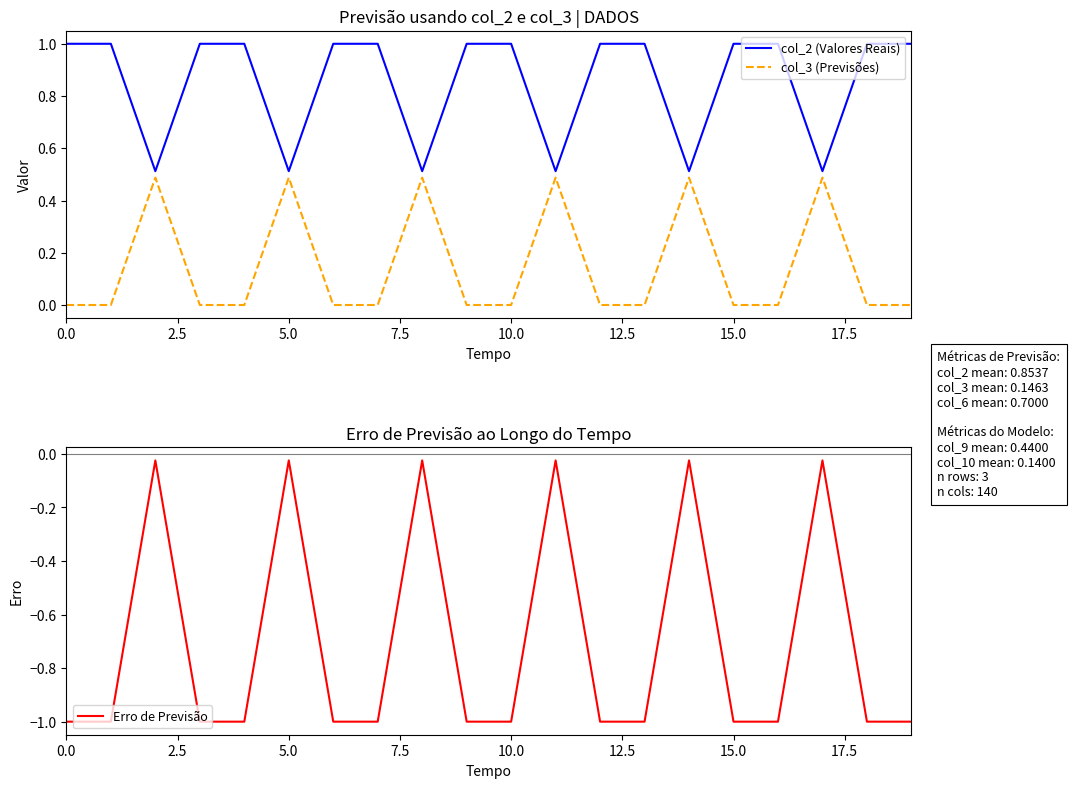

Rank the series by their maximum value, from lowest to highest.

Erro de Previsão, col_3 (Previsões), col_2 (Valores Reais)